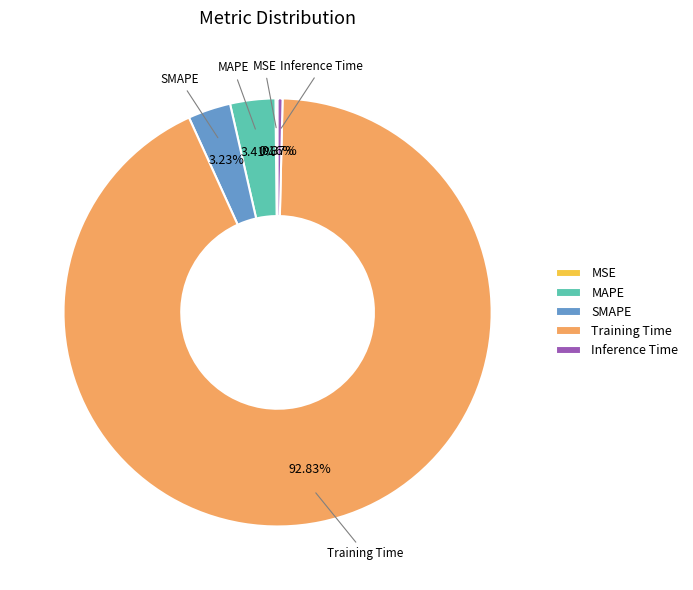

To the nearest percent, what is the average slice percentage?

20%